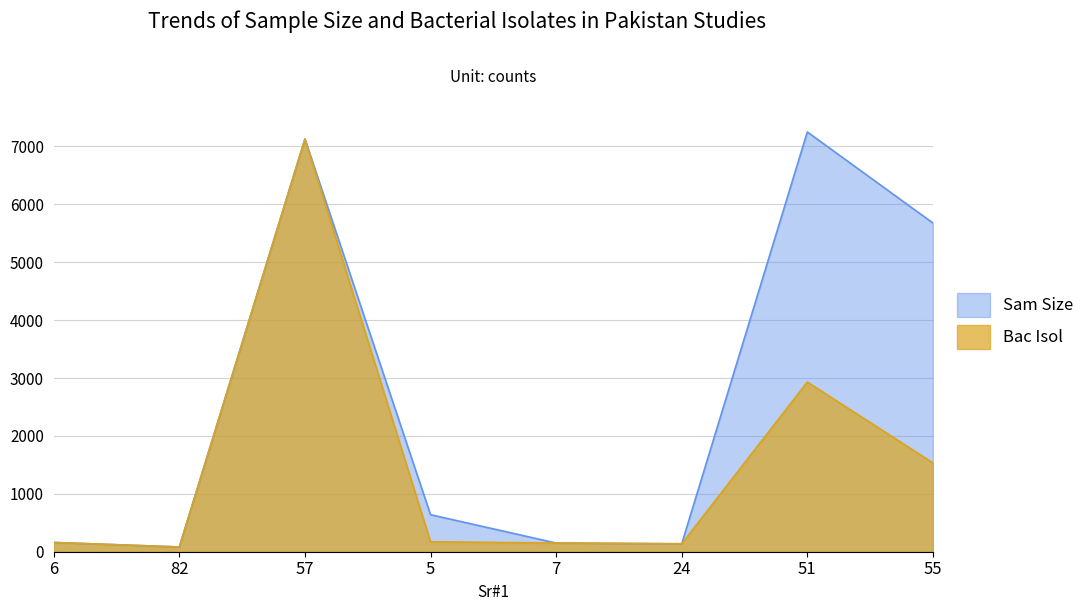

How many lines are shown in the chart?

2